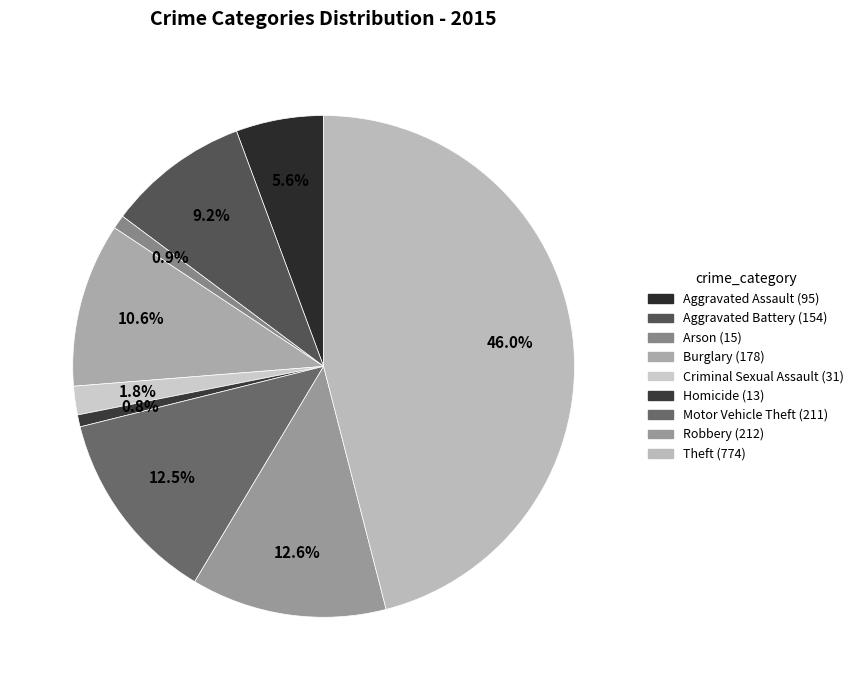

Between Motor Vehicle Theft and Criminal Sexual Assault, which is larger?

Motor Vehicle Theft